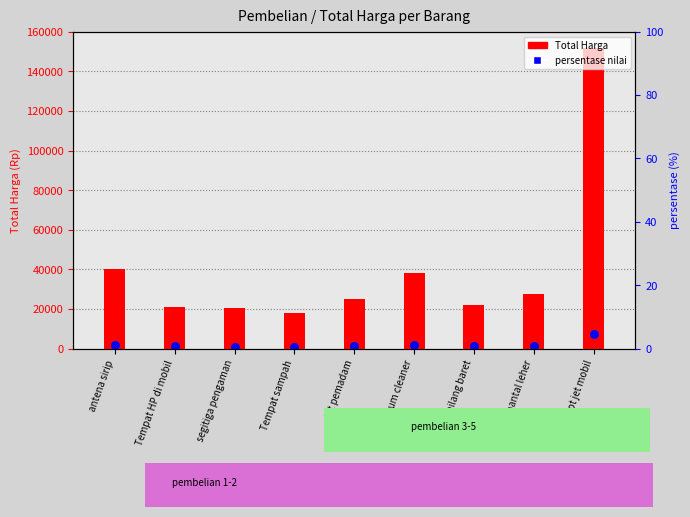

What are all the series names shown in the legend?

Total Harga, persentase nilai